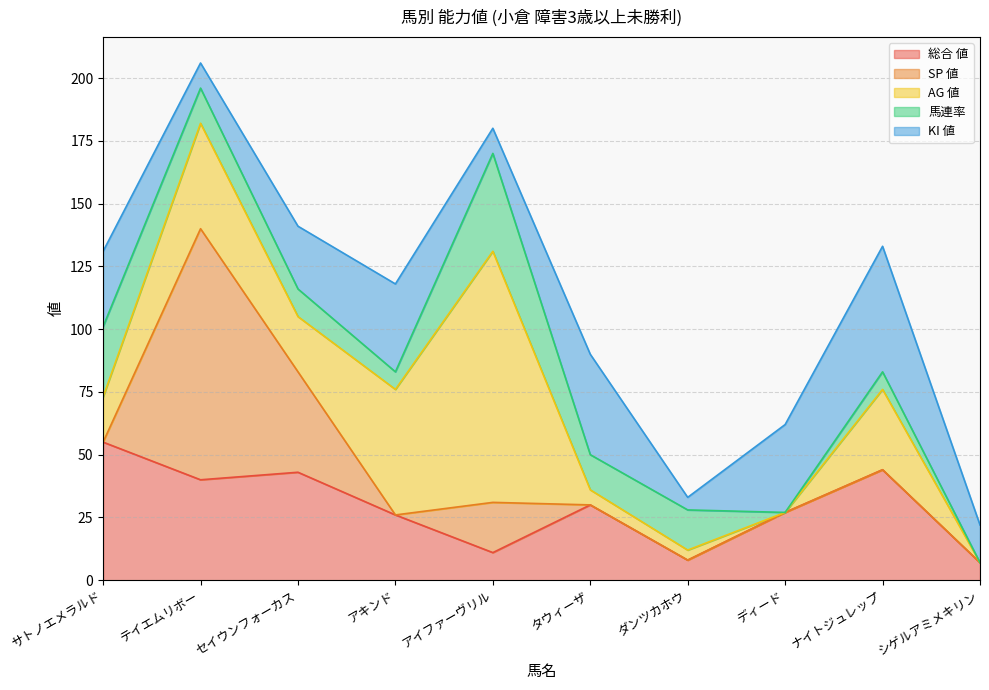

What is the difference between the highest and lowest values at ナイトジュレップ?

50